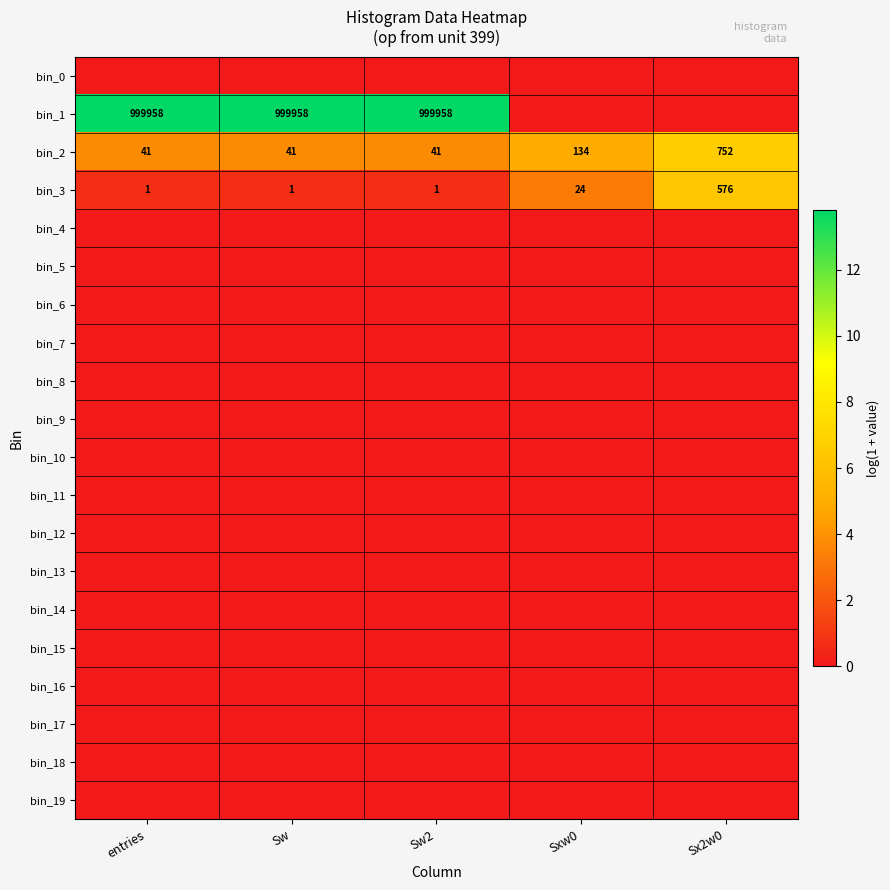

At how many categories does at least one series exceed 7?

3